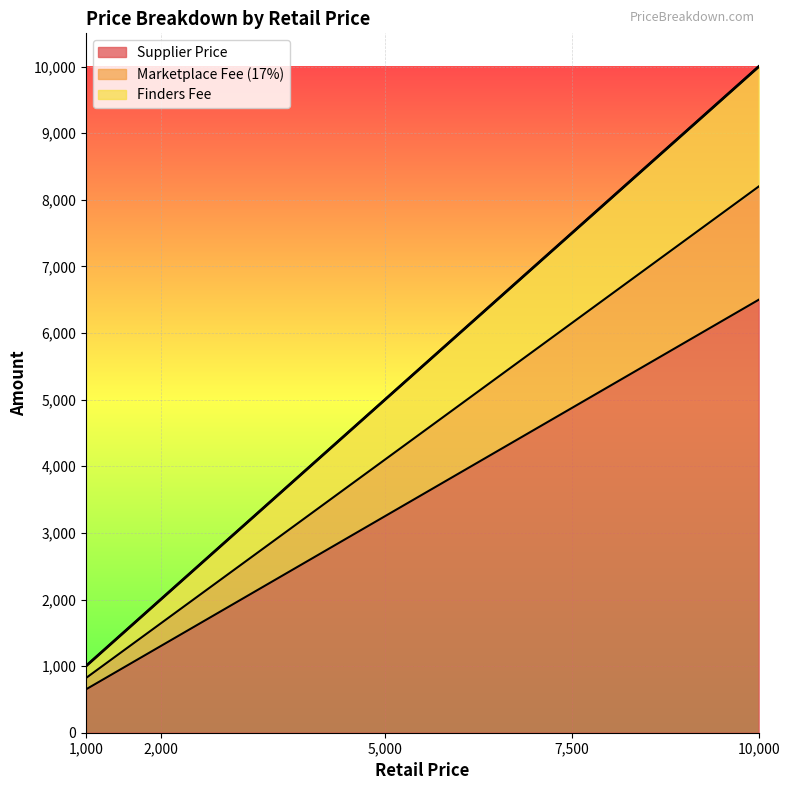

What is the maximum value for Marketplace Fee (17%)?

8200